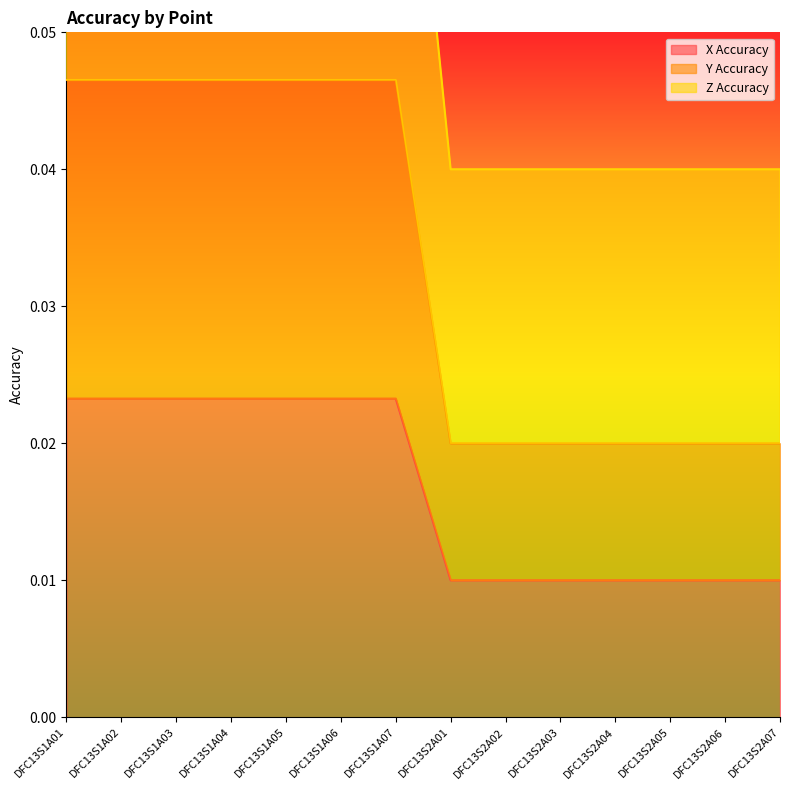

Which category has the lowest value in the X Accuracy series?

DFC13S2A01